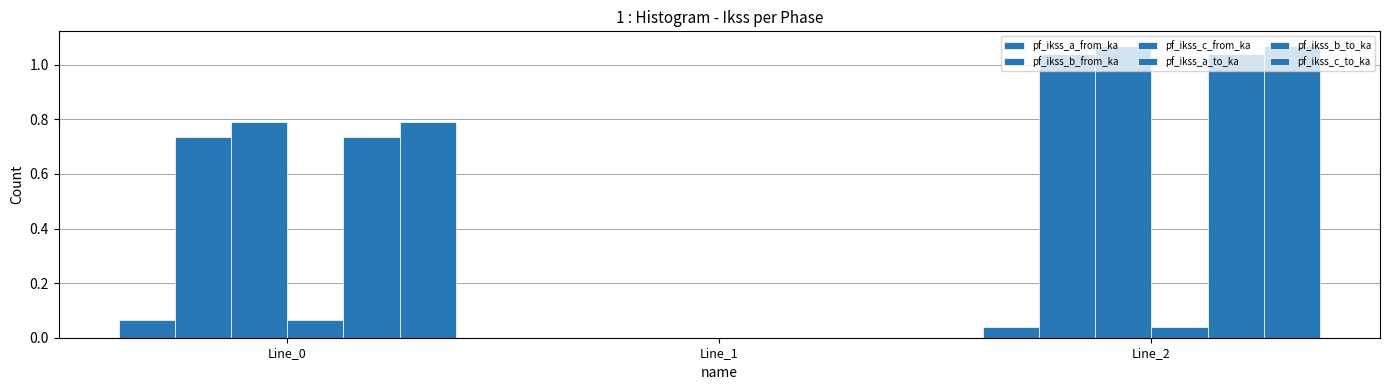

What is the difference between the maximum and minimum values in the pf_ikss_b_from_ka series?

1.0